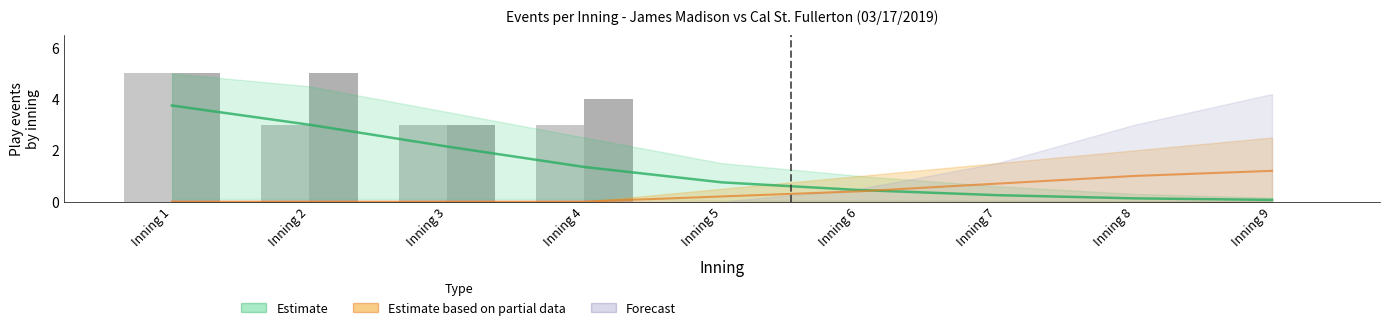

What is the difference between the maximum and second lowest values in the Estimate series?

3.6